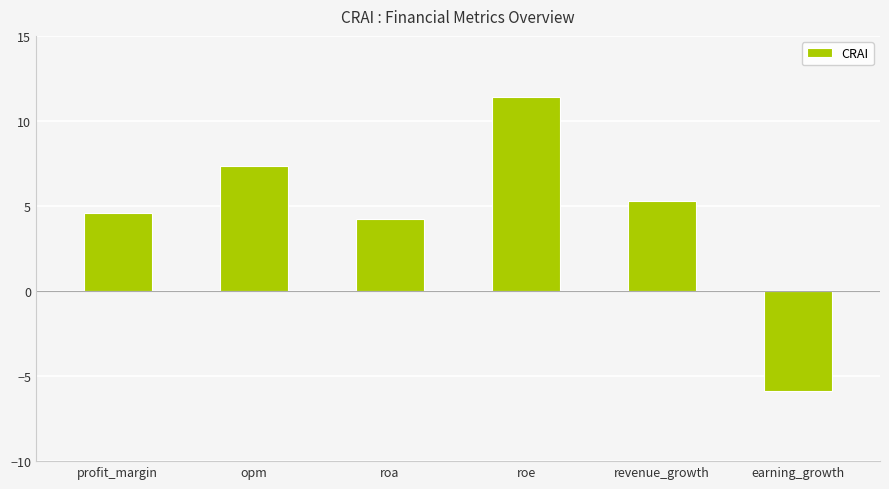

Reading right to left, what are all the values shown in this chart?

earning_growth=-5.9	revenue_growth=5.3	roe=11.4	roa=4.3	opm=7.3	profit_margin=4.6